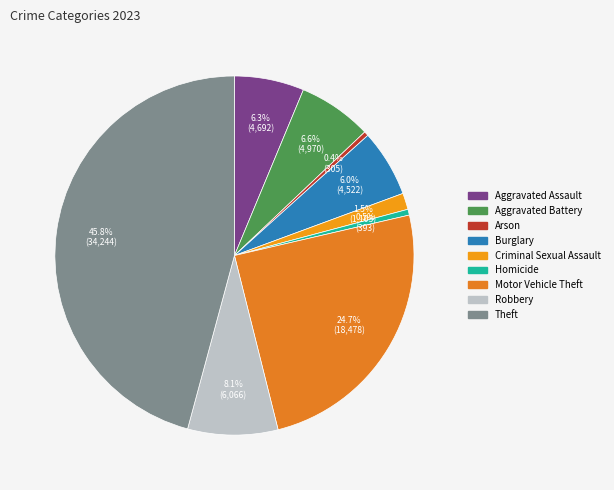

What portion of the pie excludes Criminal Sexual Assault?

98.5%